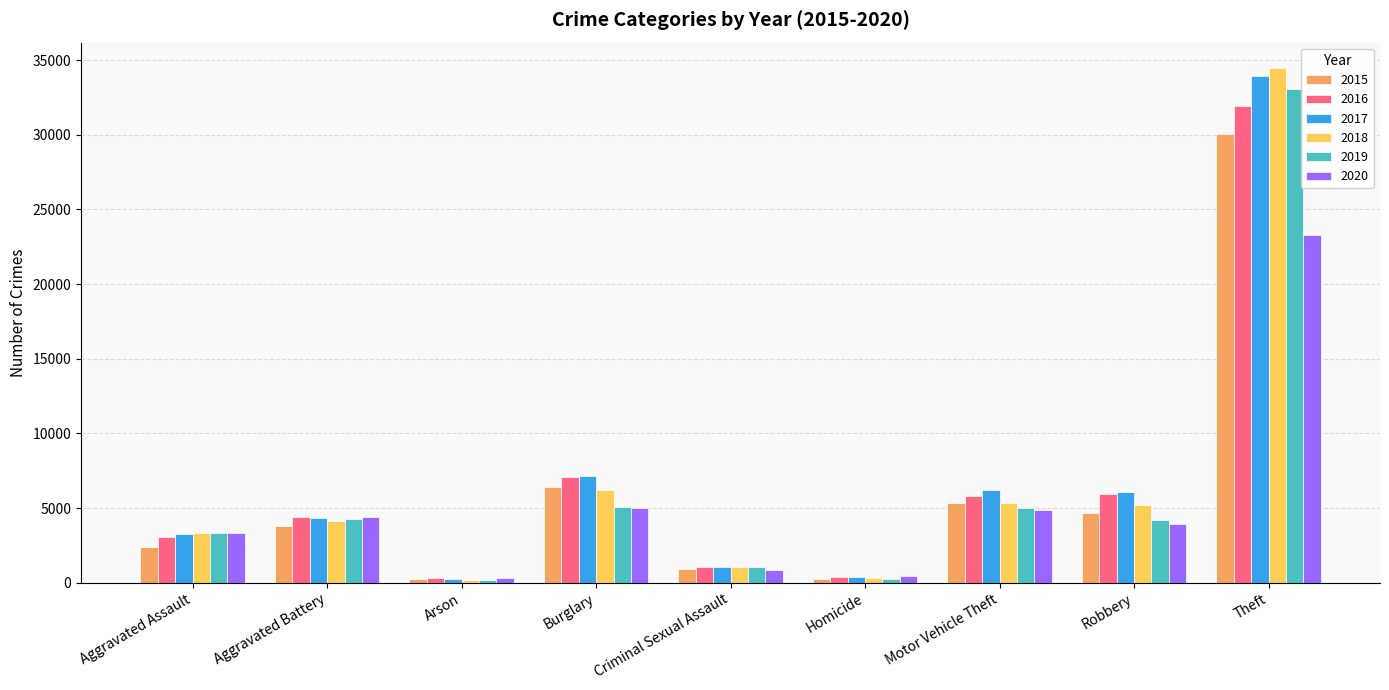

True or false: 2020 has a value of 1481 at Burglary.

False